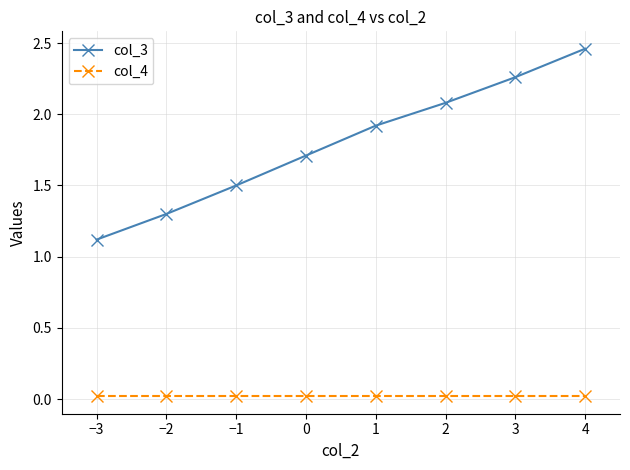

True or false: col_4 and col_3 cross at least once.

False